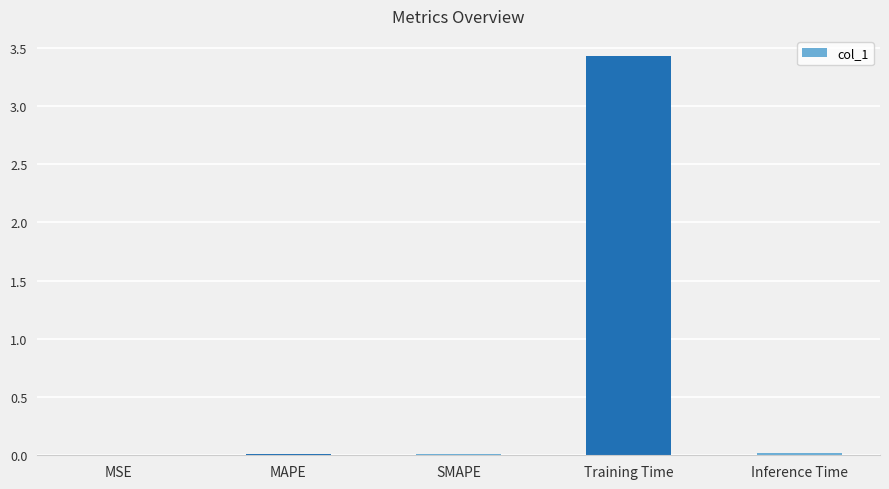

What is the approximate value at Training Time?

3.4